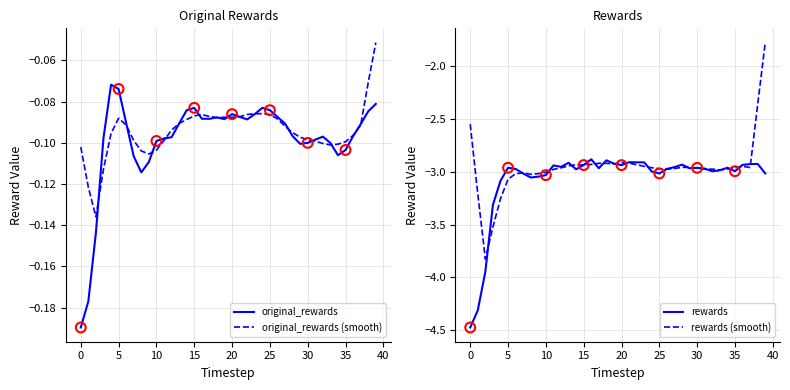

At which category is the sum across all series the highest?

39